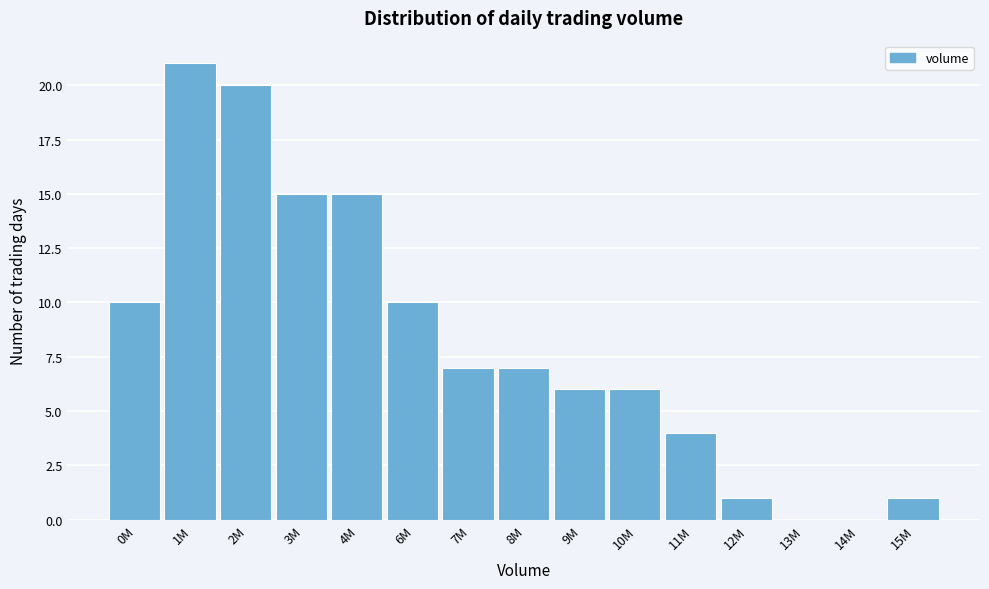

Reading left to right, extract all data points from this chart.

0M=10	1M=21	2M=20	3M=15	4M=15	6M=10	7M=7	8M=7	9M=6	10M=6	11M=4	12M=1	13M=0	14M=0	15M=1